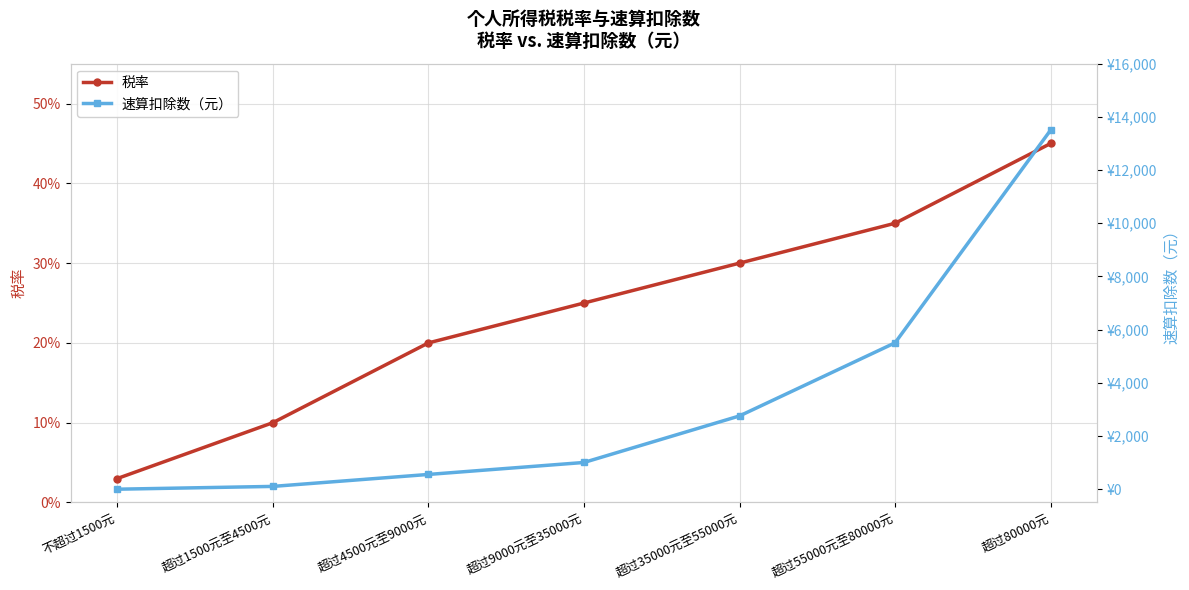

True or false: 速算扣除数（元） has more than 1 interior local peaks.

False